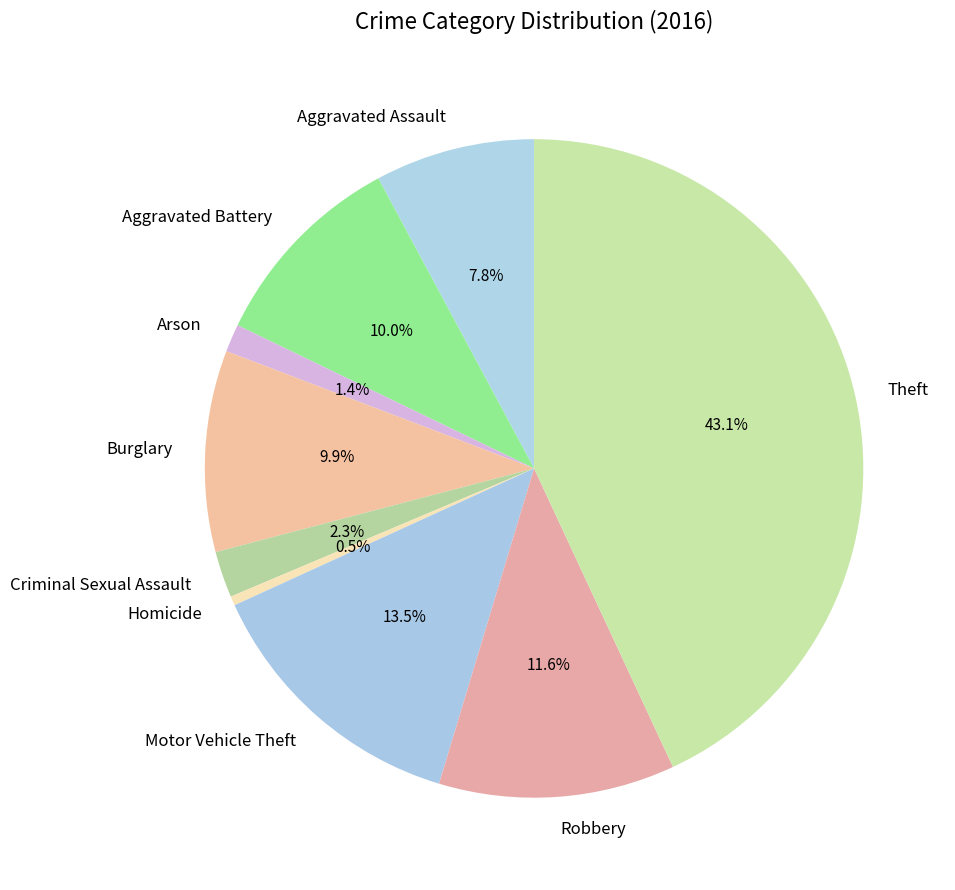

Do Homicide and Burglary together represent more than half of the pie?

No